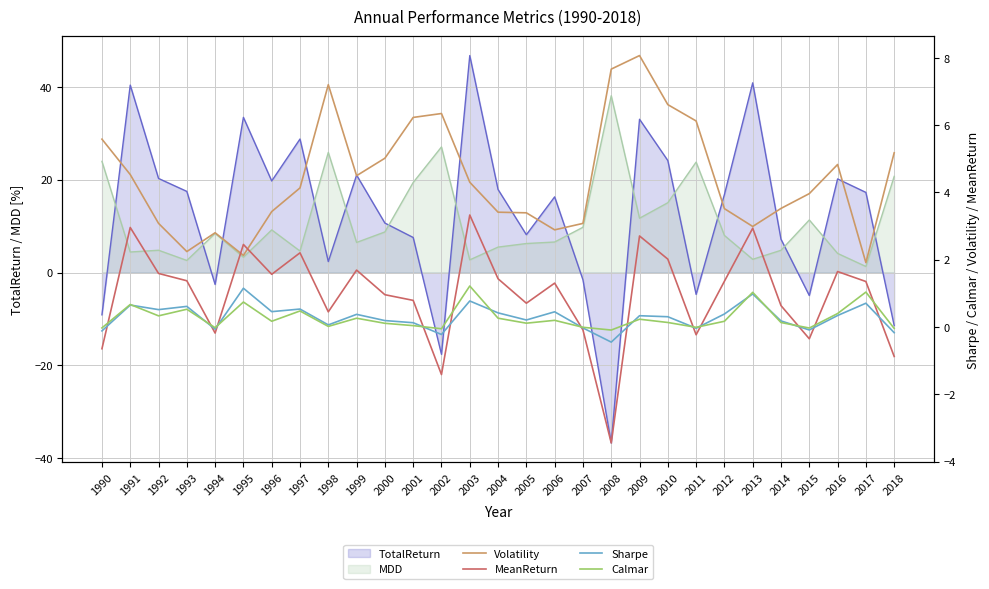

Is the value of MDD at 2011 greater than the value of TotalReturn at 1991?

No